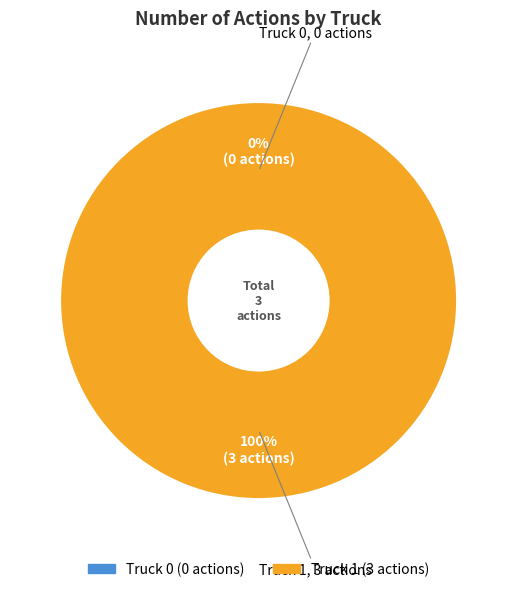

Is it true that Truck 0 is 12% of the pie?

False